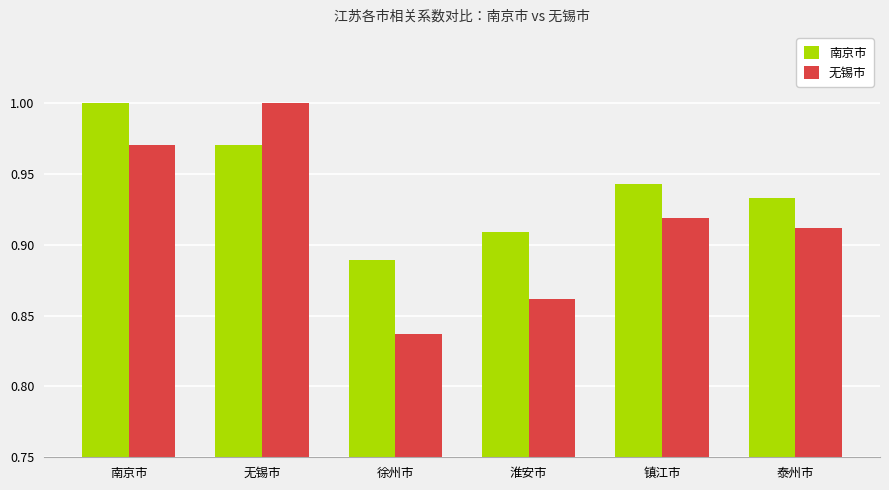

True or false: 无锡市 has a value of 1.4 at 徐州市.

False